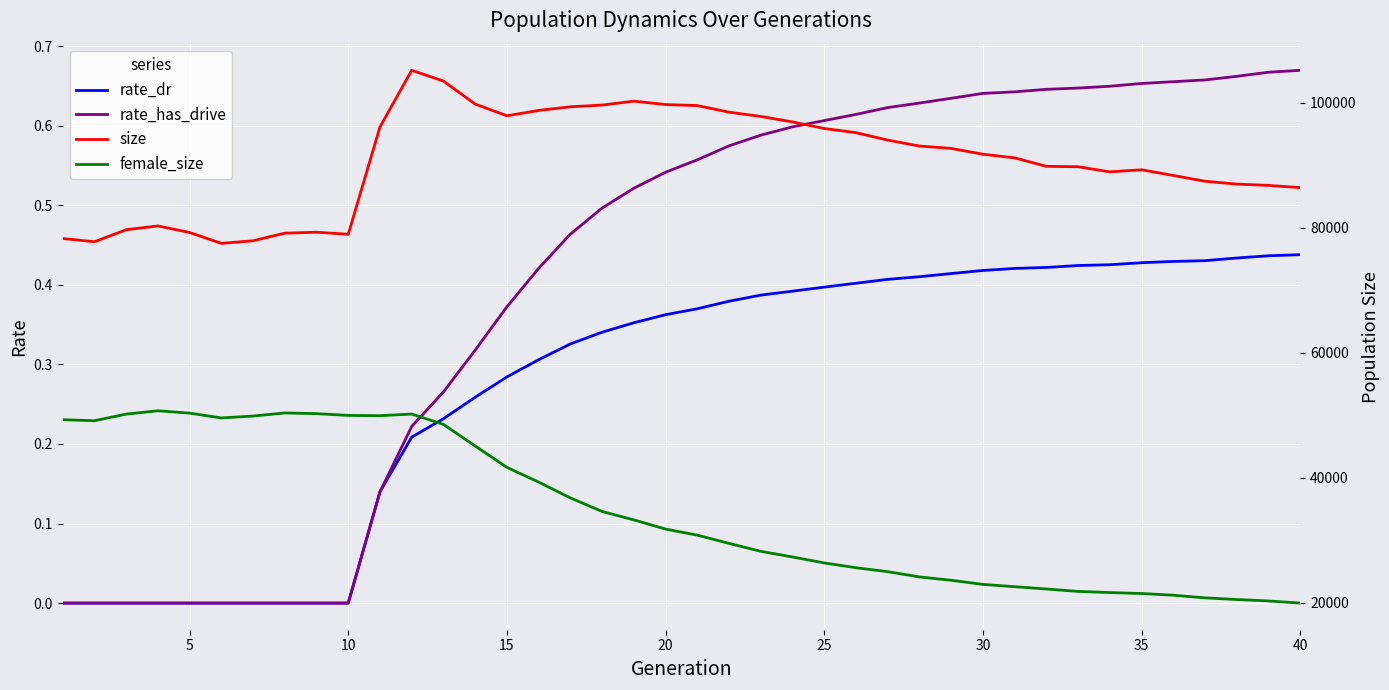

What is the lowest value of the size series?

77474.0